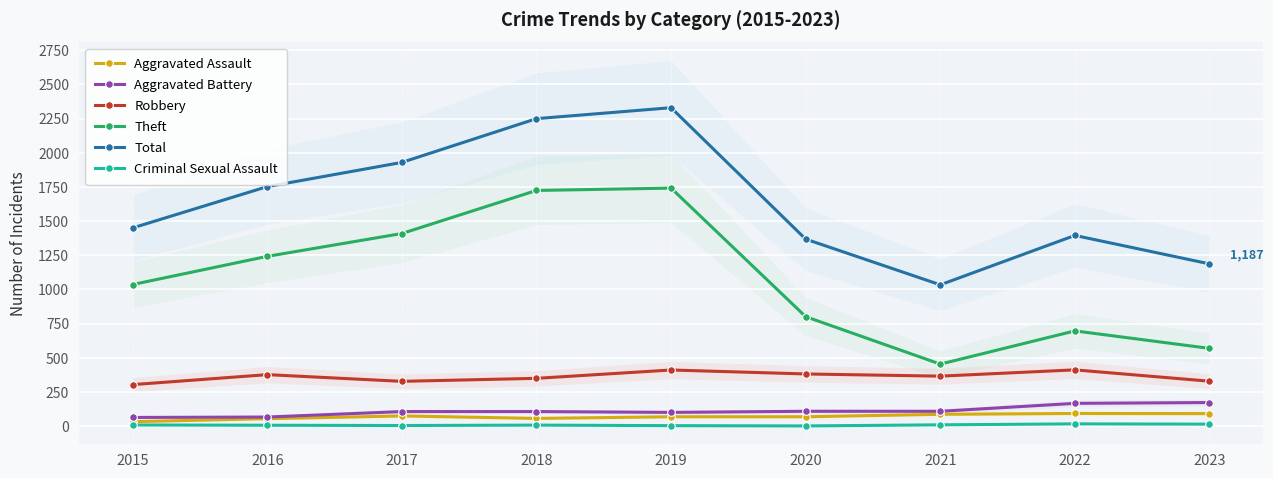

How many data points in Total are above 1450?

4